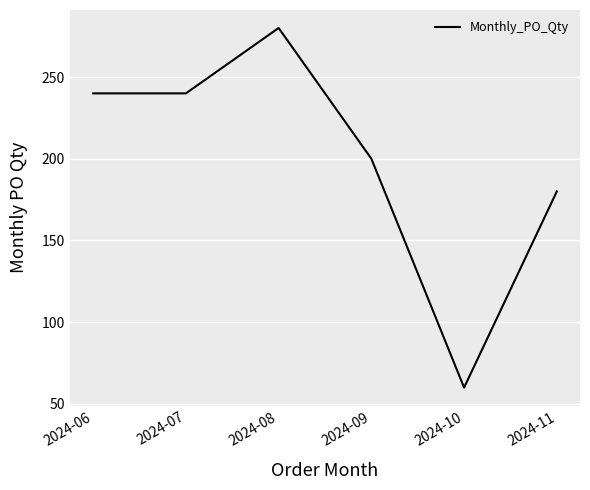

What is the difference between the values at 2024-09 and 2024-06?

40